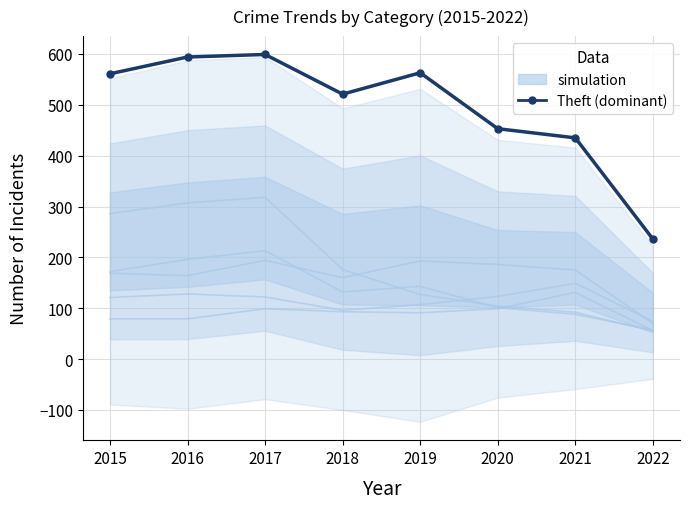

Where is Motor Vehicle Theft (simulation) nearest to the value 111?

2019